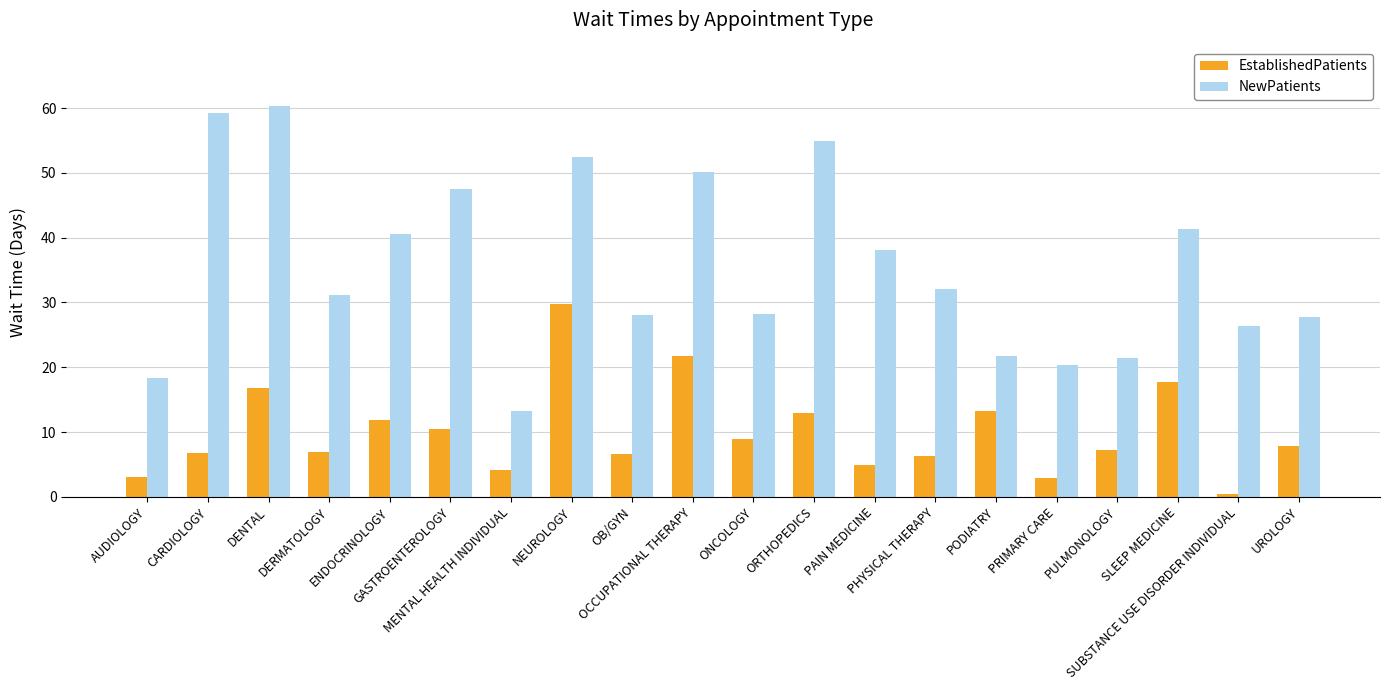

How many data points does each series have?

20